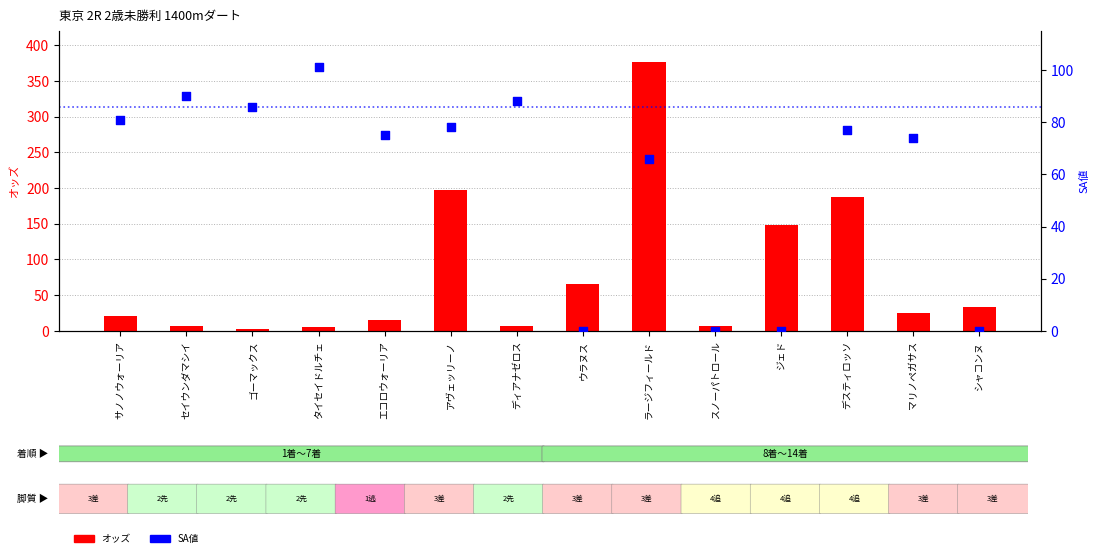

What are all the series names shown in the legend?

オッズ, SA値